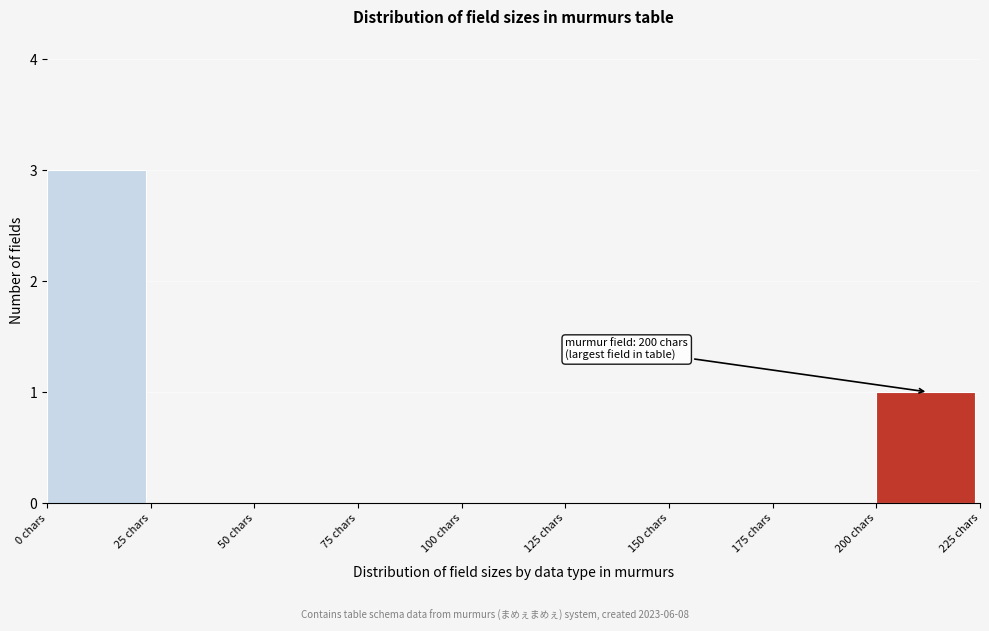

Which range on the x-axis has the tallest bar?

0 to 25